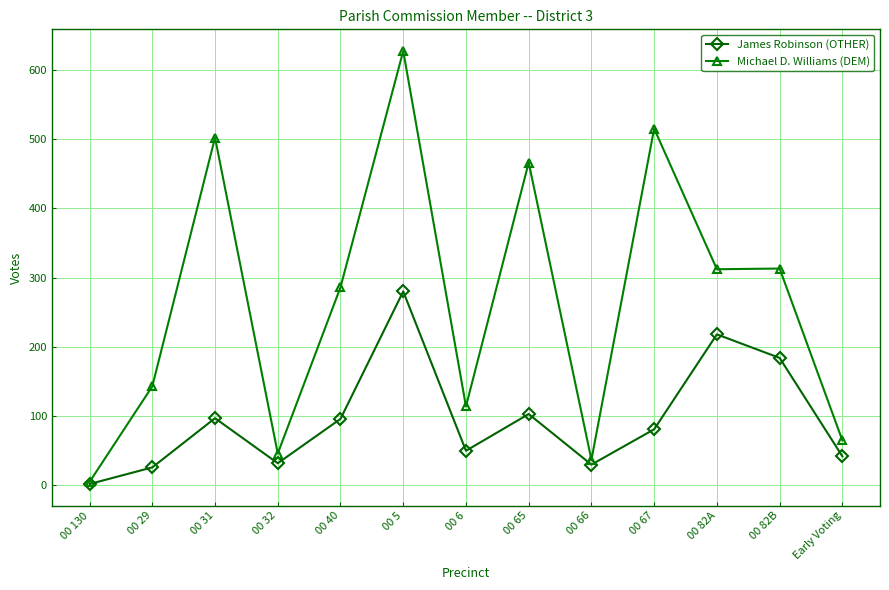

Rank the series by their average value, from highest to lowest.

Michael D. Williams (DEM), James Robinson (OTHER)